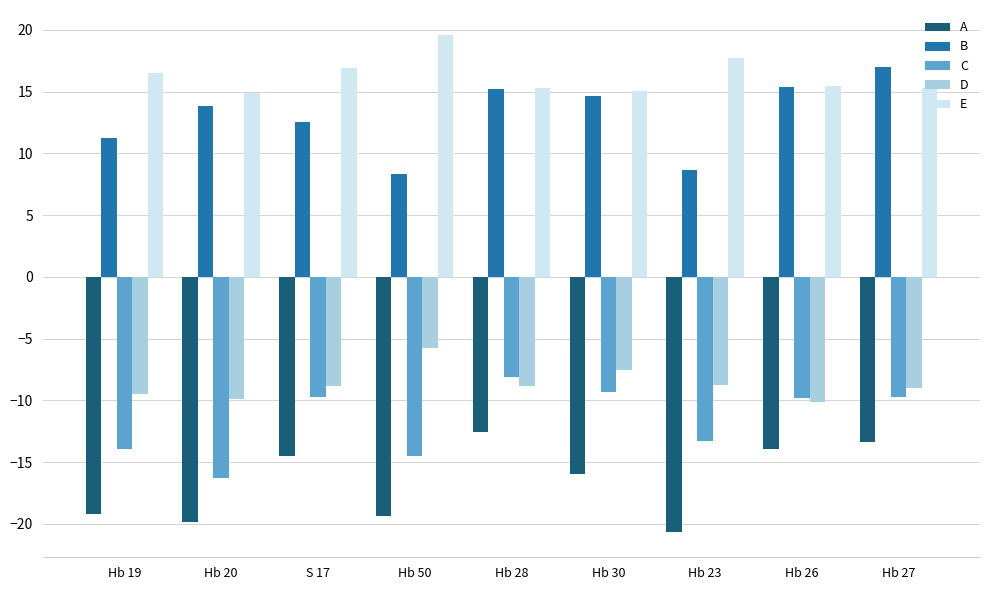

How many bars are there in each group?

5